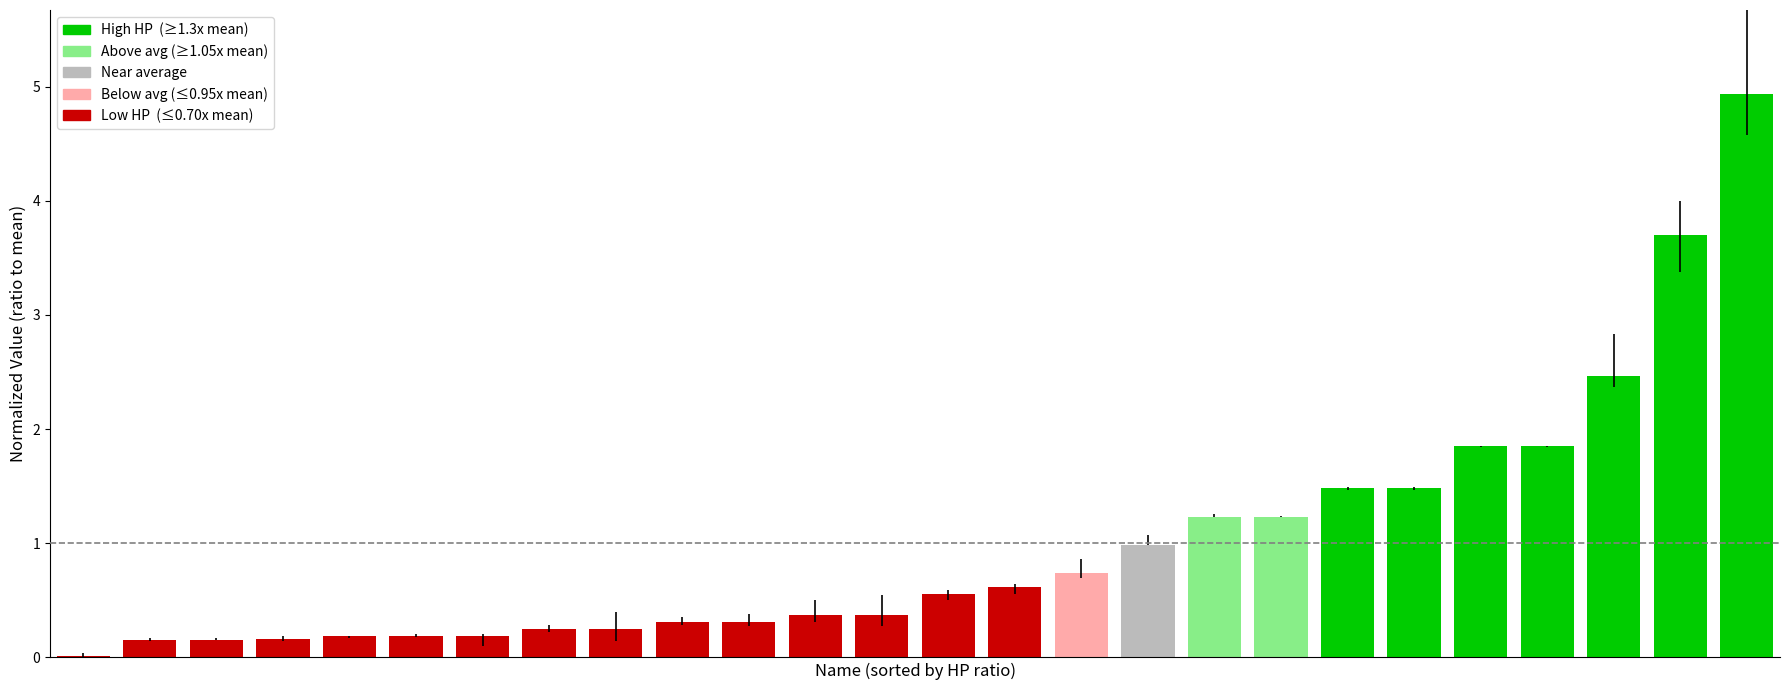

What is the maximum value shown in the chart?

4.9